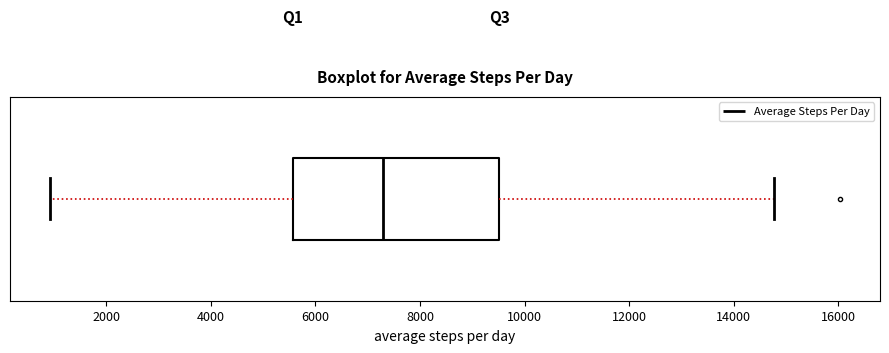

Transcribe this box plot: give where the median line is, the range the box spans, and where the two whiskers end, as read against the x-axis. The values are not printed on the chart, so give them approximately, as read against the axis.

median 7200, box 5600 to 9600, whiskers 1000 to 14800